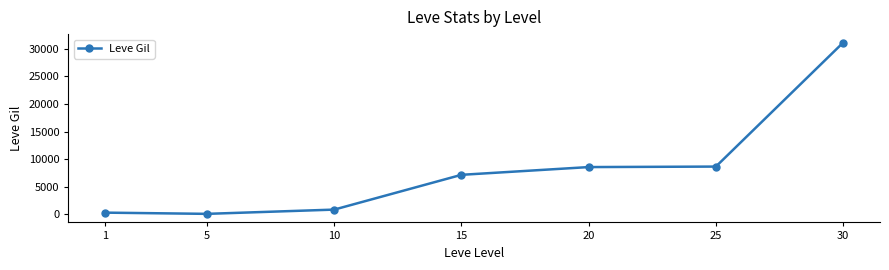

At which category does the data reach its first local valley?

5